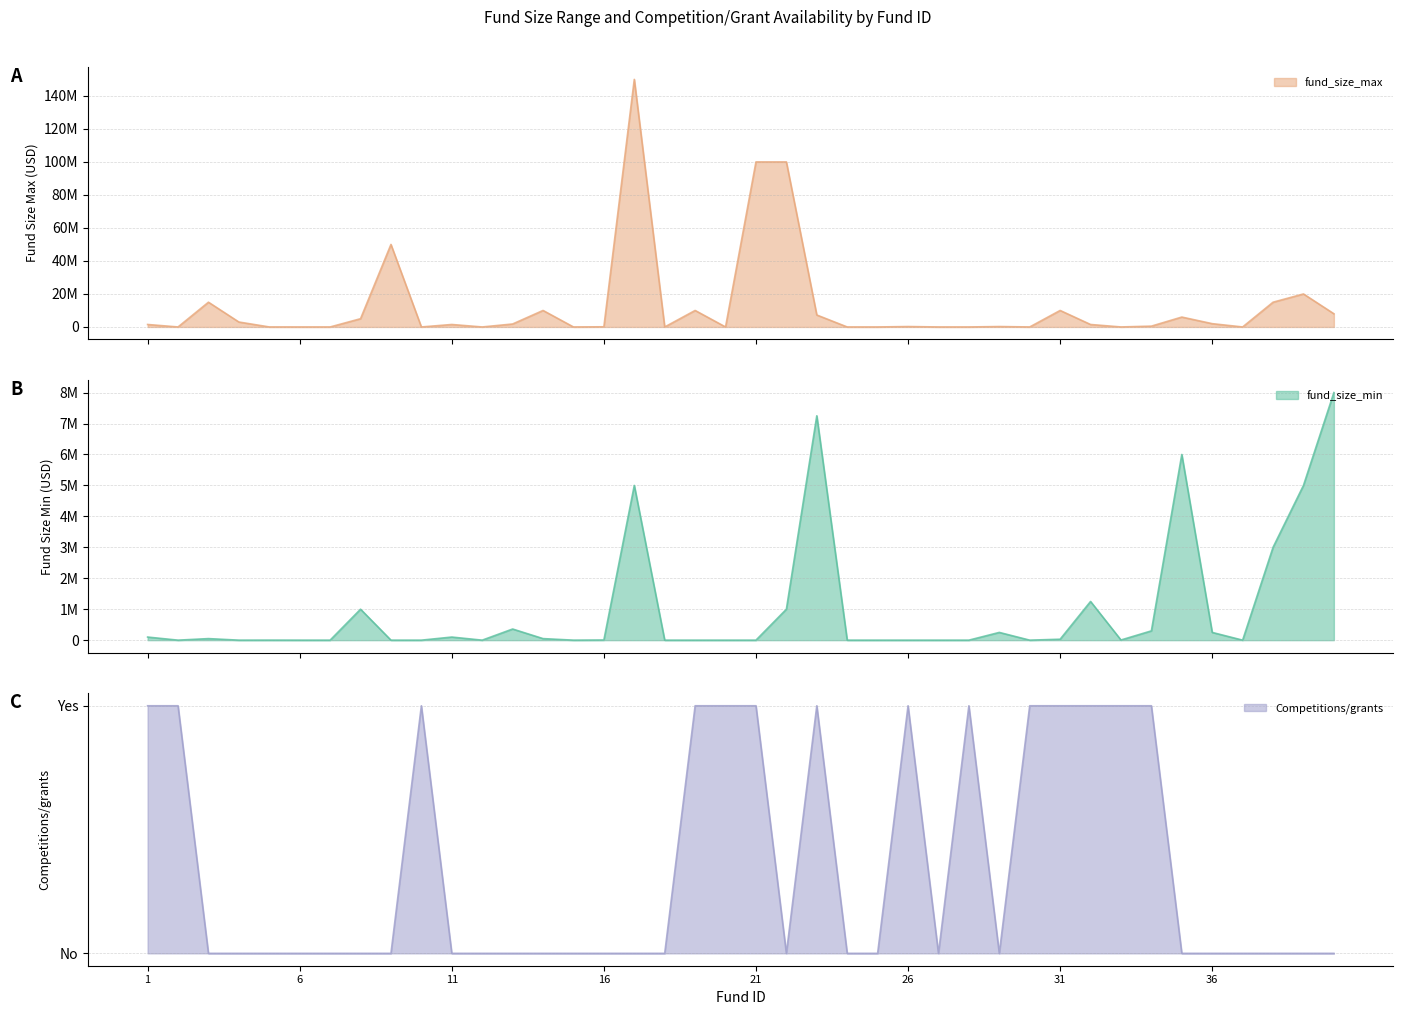

How many lines are shown in the chart?

3